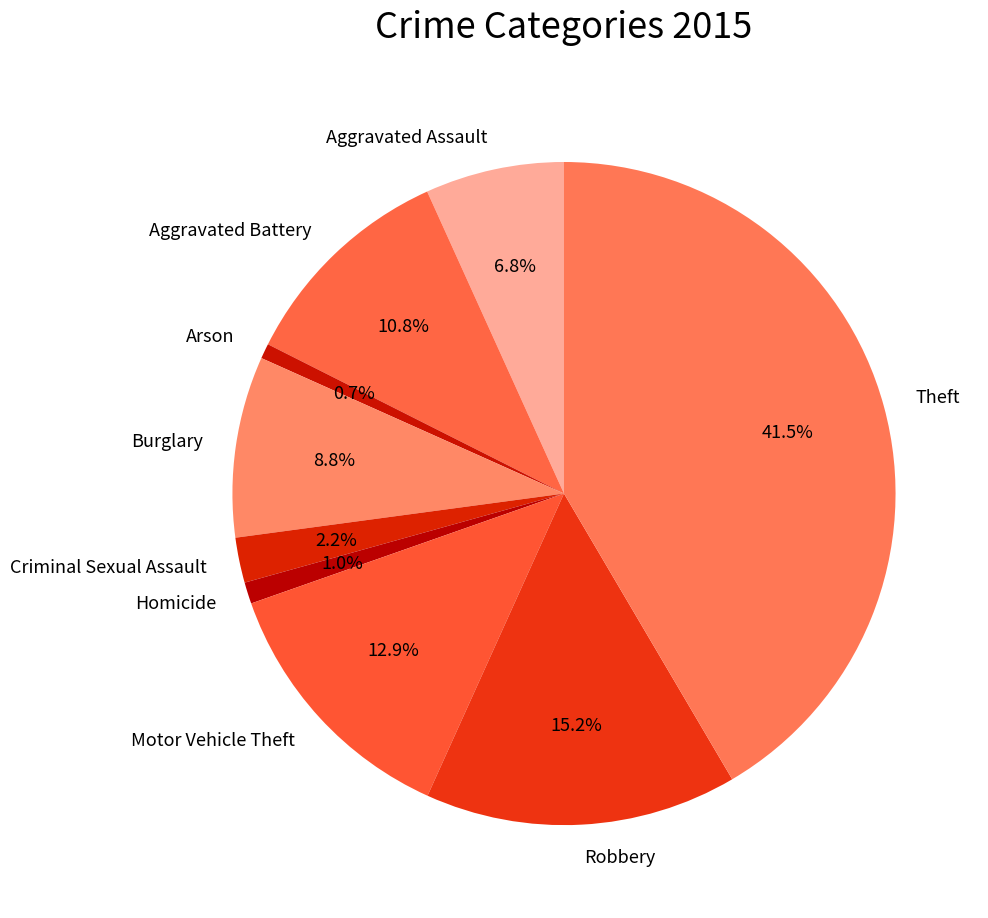

Is it true that Aggravated Assault is 1% of the pie?

False